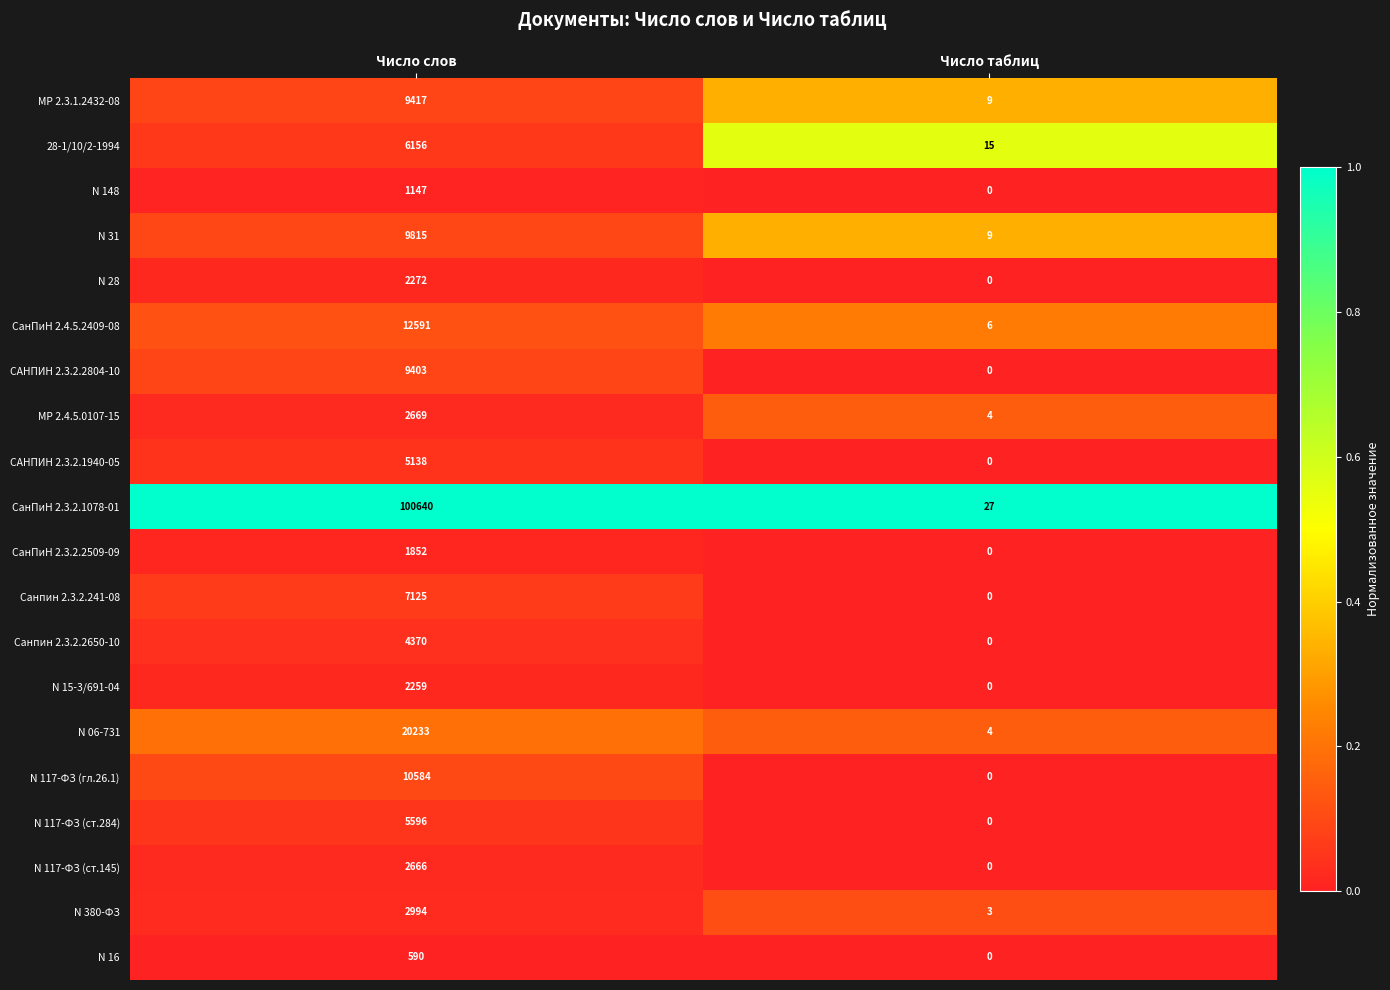

At which label is N 06-731 closest to 10118?

Число таблиц